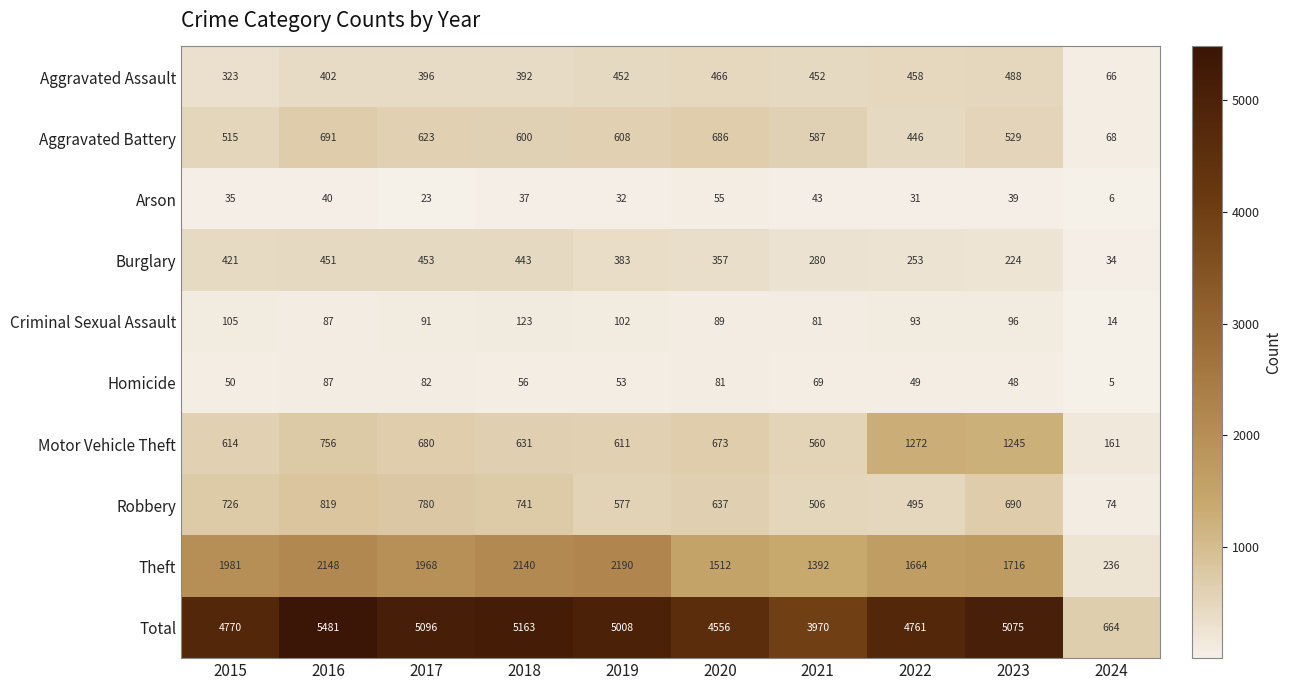

Where does the Robbery series first go above 690?

2015